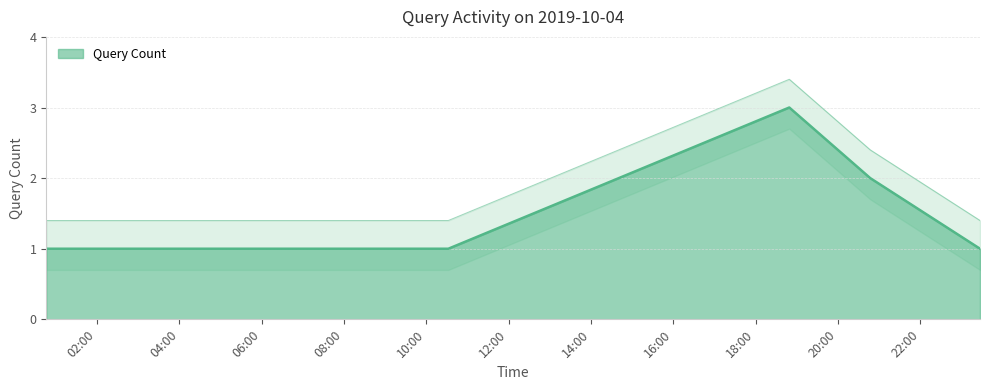

Is it true that the value at 2019-10-04 10:32:00 is 1?

False